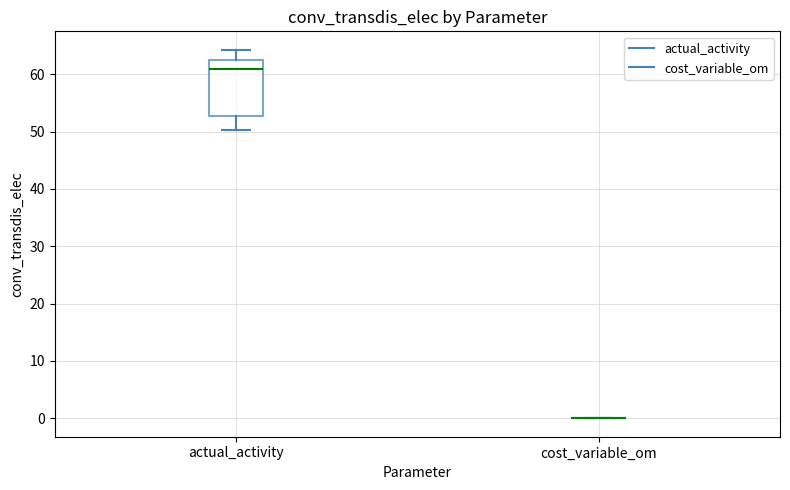

Reading left to right, transcribe this box plot: for each box, give where its median line is, the range the box spans, and where its two whiskers end, as read against the y-axis. The values are not printed on the chart, so give them approximately, as read against the axis.

actual_activity: median 61, box 53 to 62, whiskers 50 to 64
cost_variable_om: box collapsed to a line at 0, whiskers 0 to 0